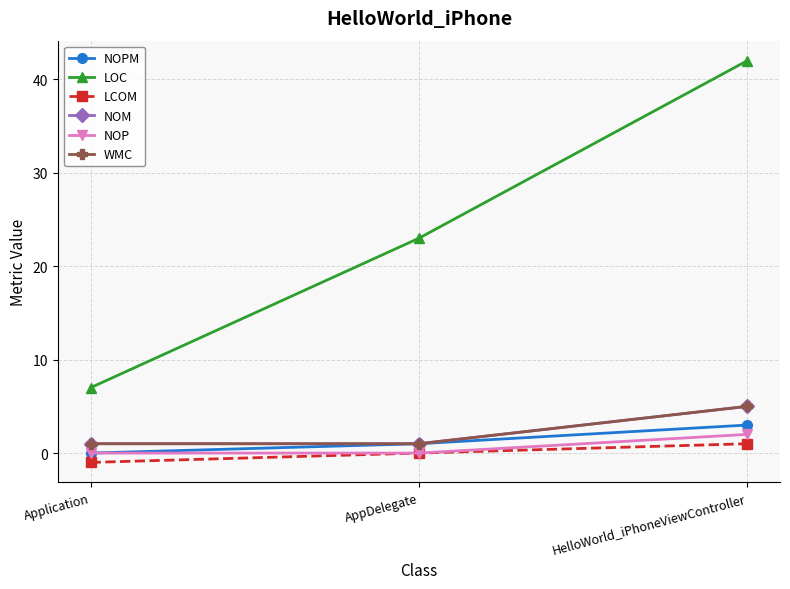

Is the value of NOM at Application greater than the value of NOP at Application?

Yes